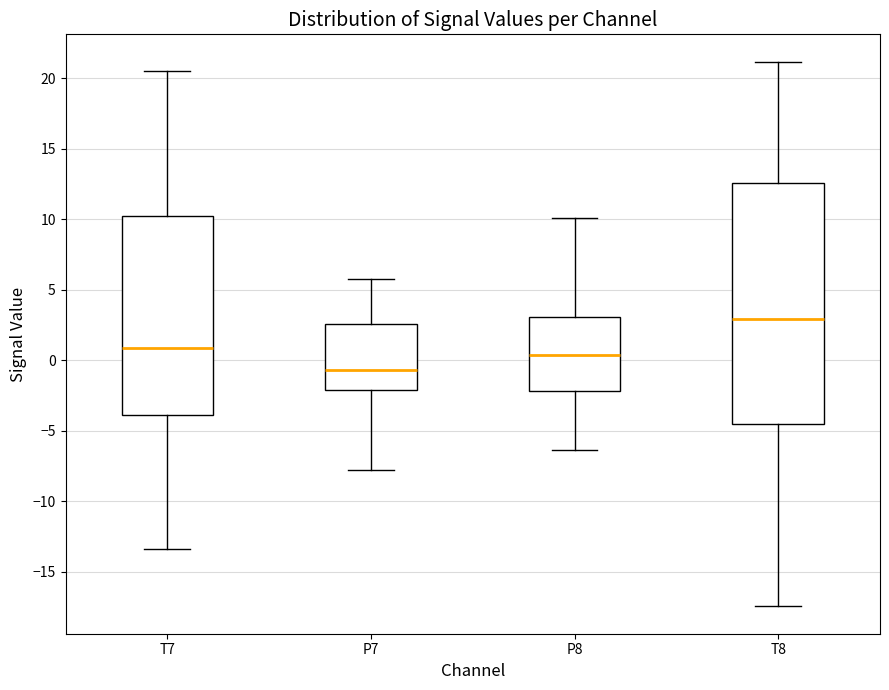

Which box is the tallest, from its lower edge to its upper edge?

T8